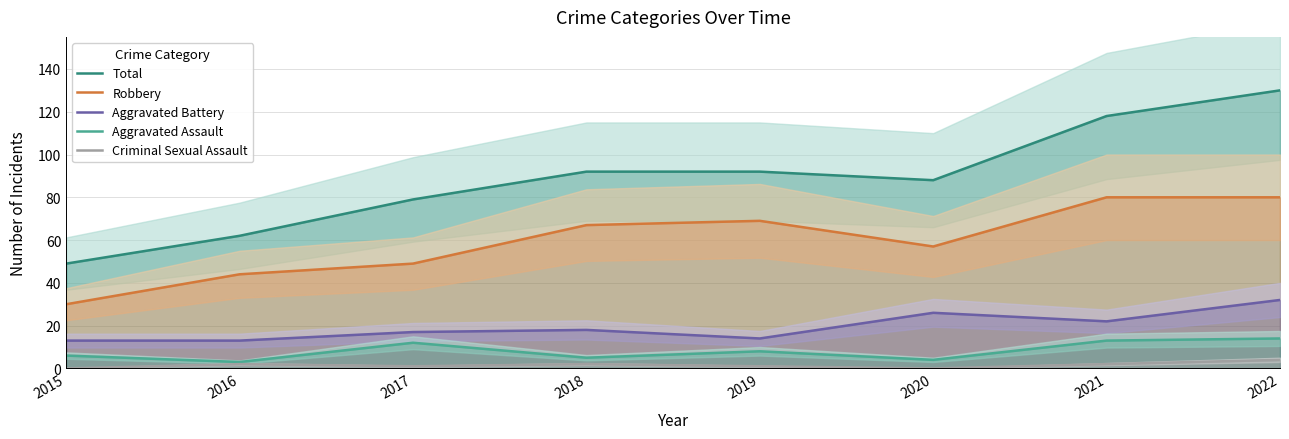

How many data points in Total are above 92?

2